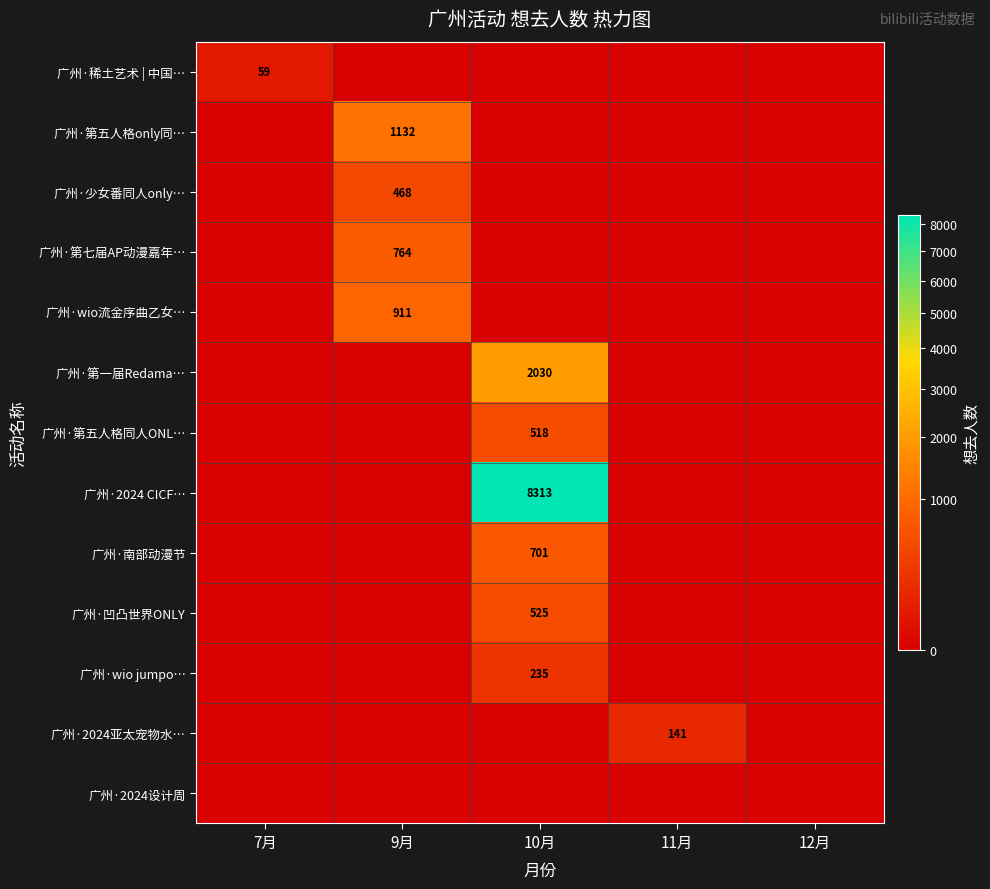

True or false: 广州·wio jumpo… has a value of 333 at 10月.

False